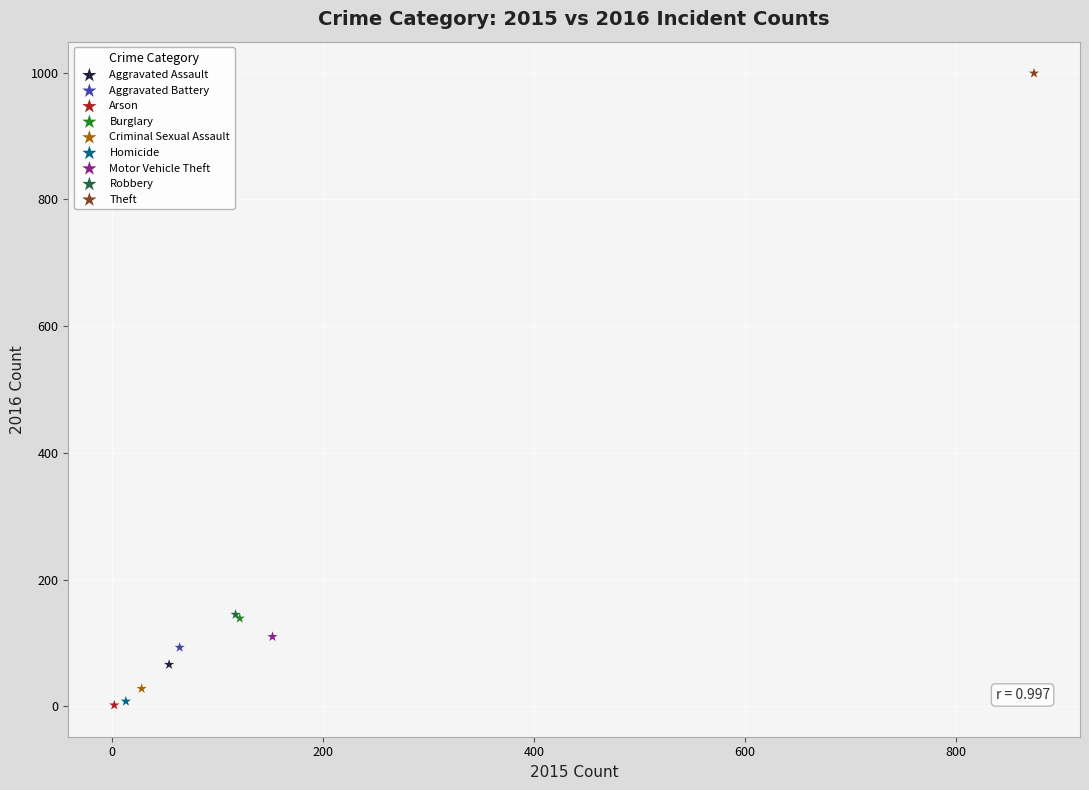

What are all the series names shown in the legend?

Aggravated Assault, Aggravated Battery, Arson, Burglary, Criminal Sexual Assault, Homicide, Motor Vehicle Theft, Robbery, Theft